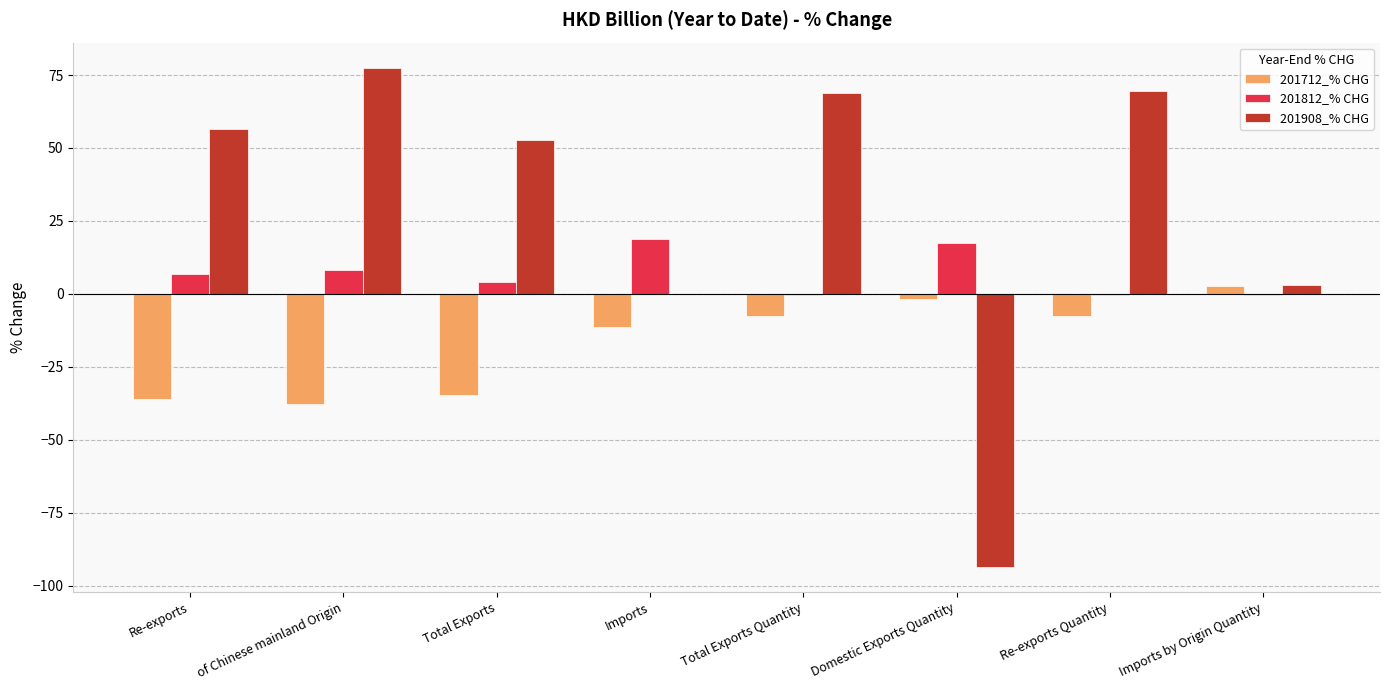

What is the highest value of the 201812_% CHG series?

18.7